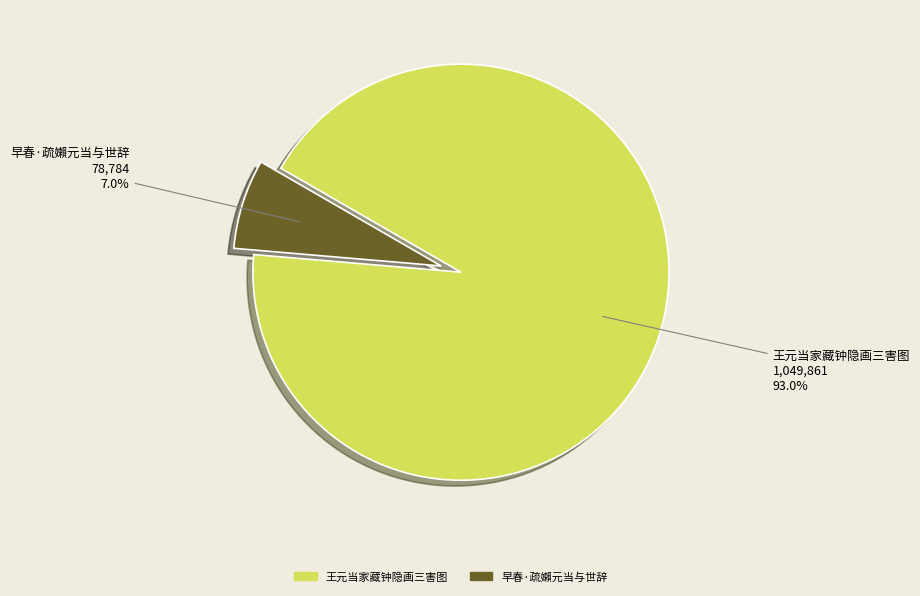

Which slice is the largest?

王元当家藏钟隐画三害图